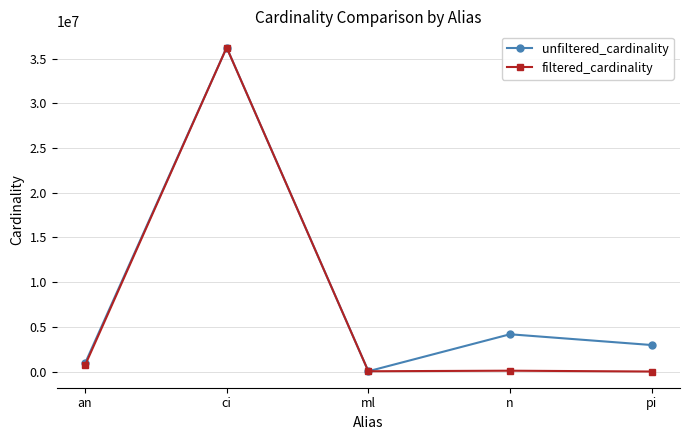

The filtered_cardinality series shows 57573569 at ci. True or false?

False